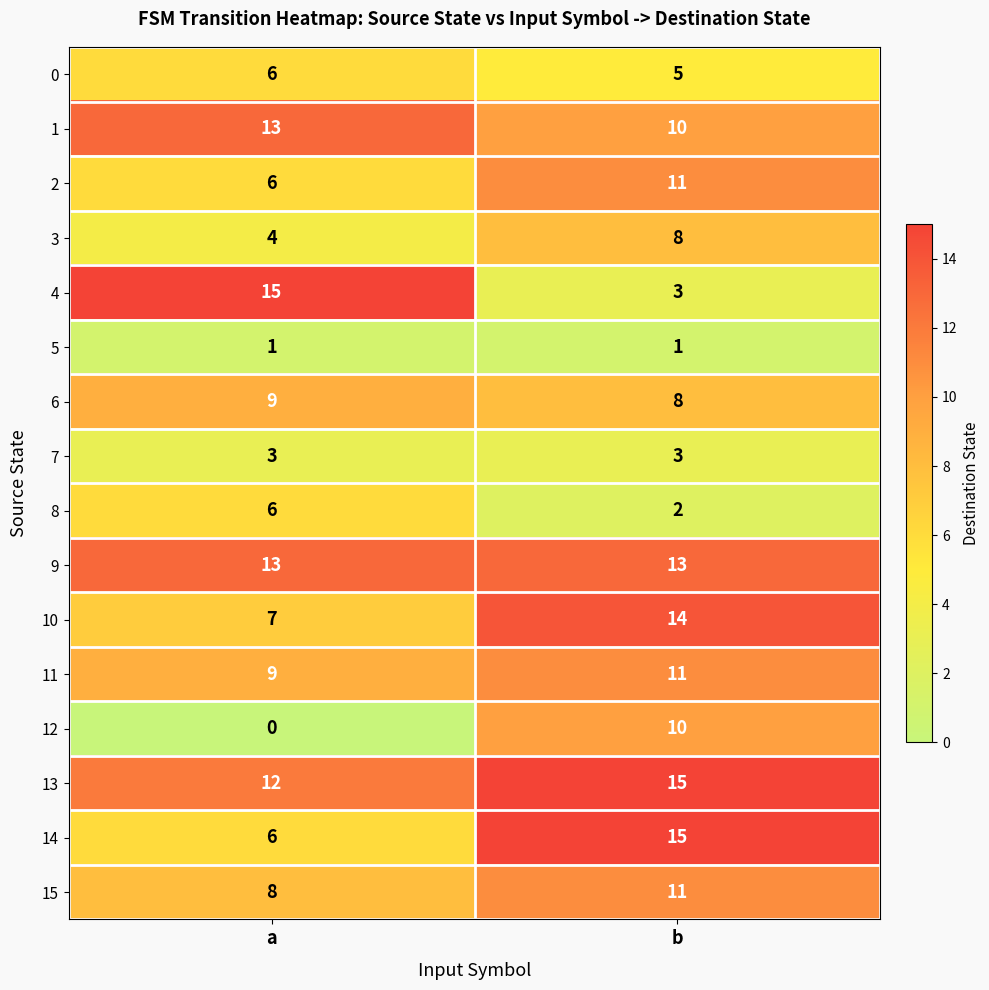

What is the highest value of the 7 series?

3